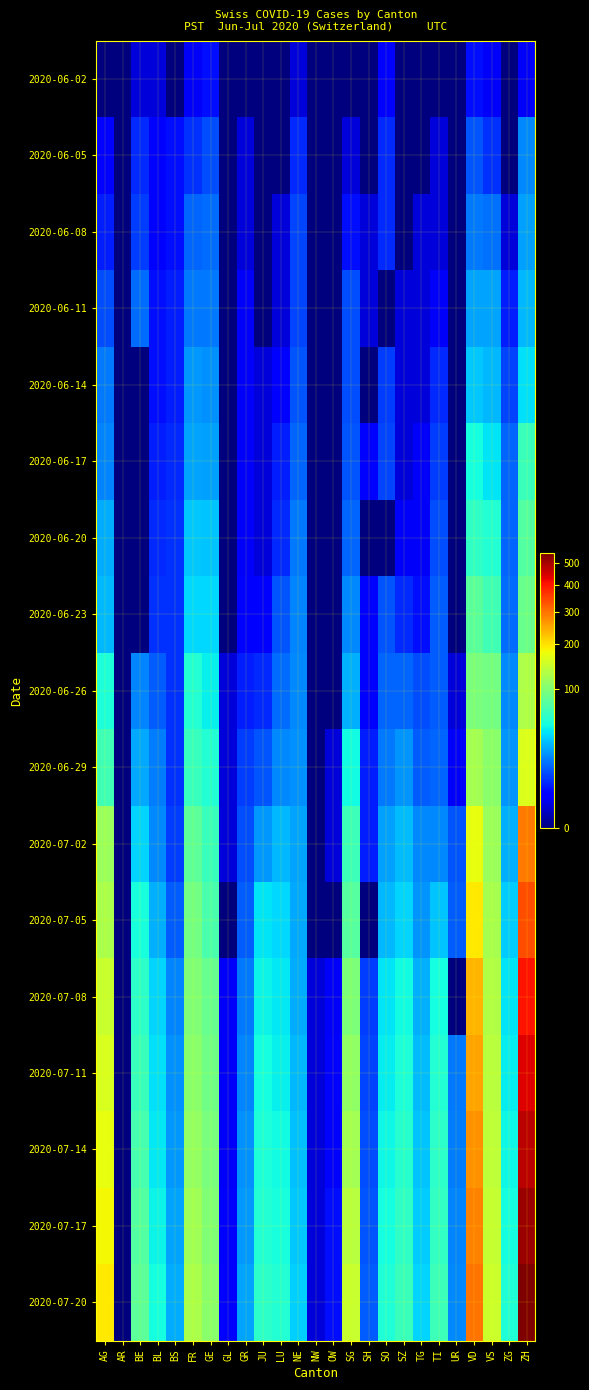

Reading left to right, extract all data points from this chart.

2020-06-02: AG=0	AR=0	BE=1	BL=1	BS=0	FR=2	GE=4	GL=0	GR=0	JU=0	LU=0	NE=1	NW=0	OW=0	SG=0	SH=0	SO=3	SZ=0	TG=0	TI=0	UR=0	VD=4	VS=2	ZG=0	ZH=2
2020-06-05: AG=3	AR=0	BE=6	BL=3	BS=4	FR=7	GE=10	GL=0	GR=1	JU=0	LU=0	NE=6	NW=0	OW=0	SG=1	SH=0	SO=6	SZ=0	TG=0	TI=1	UR=0	VD=11	VS=7	ZG=0	ZH=19
2020-06-08: AG=5	AR=0	BE=8	BL=3	BS=4	FR=13	GE=14	GL=0	GR=1	JU=0	LU=1	NE=9	NW=0	OW=0	SG=4	SH=1	SO=6	SZ=0	TG=1	TI=1	UR=0	VD=16	VS=15	ZG=1	ZH=23
2020-06-11: AG=10	AR=0	BE=14	BL=4	BS=5	FR=16	GE=16	GL=0	GR=2	JU=0	LU=1	NE=9	NW=0	OW=0	SG=10	SH=1	SO=0	SZ=1	TG=1	TI=2	UR=0	VD=24	VS=24	ZG=5	ZH=28
2020-06-14: AG=16	AR=0	BE=0	BL=4	BS=5	FR=22	GE=20	GL=0	GR=2	JU=1	LU=3	NE=11	NW=0	OW=0	SG=10	SH=0	SO=8	SZ=1	TG=1	TI=6	UR=0	VD=32	VS=28	ZG=9	ZH=38
2020-06-17: AG=18	AR=0	BE=0	BL=5	BS=6	FR=24	GE=23	GL=0	GR=2	JU=1	LU=5	NE=13	NW=0	OW=0	SG=11	SH=3	SO=9	SZ=1	TG=2	TI=8	UR=0	VD=48	VS=39	ZG=13	ZH=62
2020-06-20: AG=26	AR=0	BE=0	BL=6	BS=7	FR=32	GE=31	GL=0	GR=2	JU=1	LU=6	NE=16	NW=0	OW=0	SG=13	SH=0	SO=0	SZ=2	TG=2	TI=10	UR=0	VD=58	VS=52	ZG=13	ZH=75
2020-06-23: AG=28	AR=0	BE=0	BL=7	BS=7	FR=36	GE=36	GL=0	GR=3	JU=3	LU=11	NE=18	NW=0	OW=0	SG=19	SH=3	SO=11	SZ=6	TG=4	TI=12	UR=0	VD=77	VS=65	ZG=14	ZH=87
2020-06-26: AG=50	AR=0	BE=18	BL=12	BS=7	FR=52	GE=43	GL=1	GR=5	JU=6	LU=14	NE=19	NW=0	OW=0	SG=27	SH=3	SO=13	SZ=13	TG=10	TI=12	UR=1	VD=95	VS=92	ZG=19	ZH=129
2020-06-29: AG=65	AR=0	BE=25	BL=17	BS=7	FR=61	GE=52	GL=1	GR=8	JU=11	LU=19	NE=20	NW=0	OW=1	SG=46	SH=5	SO=16	SZ=21	TG=12	TI=13	UR=2	VD=121	VS=105	ZG=21	ZH=161
2020-07-02: AG=116	AR=0	BE=35	BL=19	BS=8	FR=79	GE=62	GL=1	GR=10	JU=22	LU=28	NE=24	NW=0	OW=1	SG=64	SH=5	SO=23	SZ=29	TG=19	TI=19	UR=11	VD=171	VS=115	ZG=27	ZH=293
2020-07-05: AG=125	AR=0	BE=49	BL=27	BS=12	FR=92	GE=69	GL=0	GR=12	JU=39	LU=36	NE=25	NW=0	OW=0	SG=76	SH=0	SO=28	SZ=35	TG=21	TI=31	UR=12	VD=194	VS=124	ZG=33	ZH=337
2020-07-08: AG=147	AR=0	BE=57	BL=35	BS=18	FR=99	GE=84	GL=2	GR=16	JU=44	LU=40	NE=26	NW=1	OW=2	SG=98	SH=8	SO=39	SZ=46	TG=27	TI=48	UR=0	VD=238	VS=130	ZG=39	ZH=405
2020-07-11: AG=160	AR=0	BE=62	BL=38	BS=20	FR=105	GE=90	GL=2	GR=18	JU=47	LU=43	NE=28	NW=1	OW=3	SG=110	SH=9	SO=42	SZ=50	TG=29	TI=52	UR=16	VD=255	VS=135	ZG=42	ZH=440
2020-07-14: AG=172	AR=0	BE=68	BL=41	BS=22	FR=112	GE=95	GL=2	GR=20	JU=50	LU=46	NE=30	NW=1	OW=3	SG=122	SH=10	SO=45	SZ=54	TG=31	TI=56	UR=17	VD=270	VS=140	ZG=45	ZH=475
2020-07-17: AG=183	AR=0	BE=74	BL=44	BS=24	FR=119	GE=100	GL=3	GR=22	JU=53	LU=49	NE=32	NW=1	OW=4	SG=134	SH=11	SO=48	SZ=58	TG=33	TI=60	UR=18	VD=285	VS=145	ZG=48	ZH=510
2020-07-20: AG=195	AR=0	BE=80	BL=47	BS=26	FR=126	GE=105	GL=3	GR=24	JU=56	LU=52	NE=34	NW=1	OW=4	SG=146	SH=12	SO=51	SZ=62	TG=35	TI=64	UR=19	VD=300	VS=150	ZG=51	ZH=545